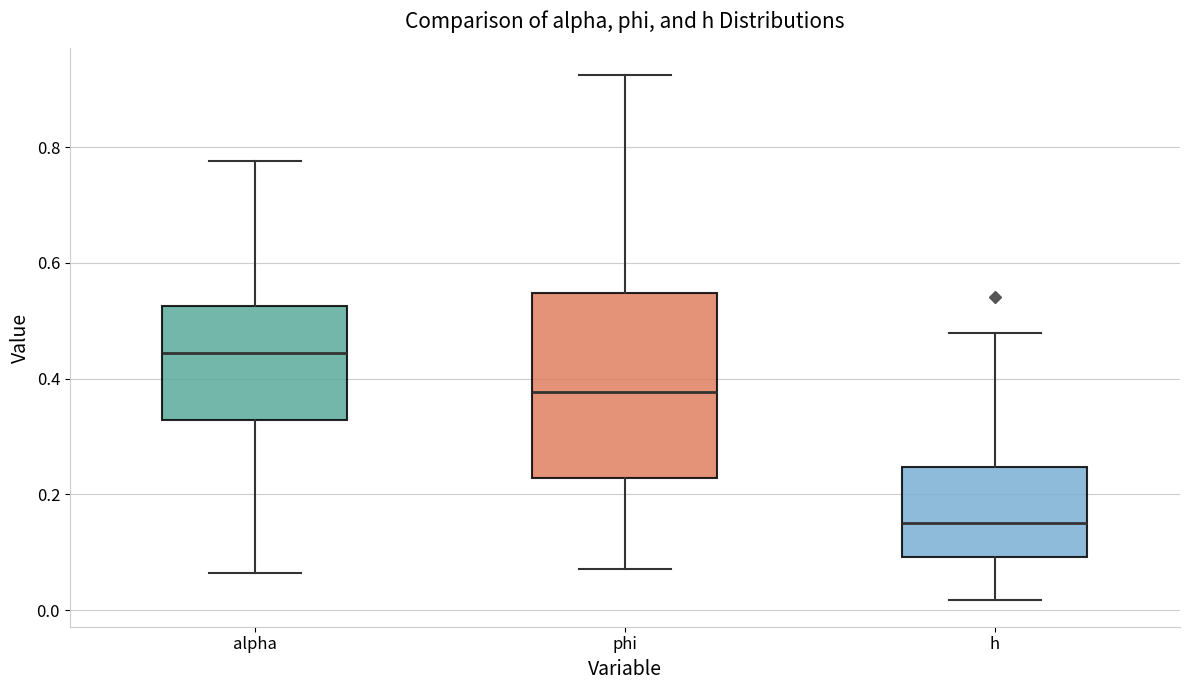

Which box's median line is the lowest?

h